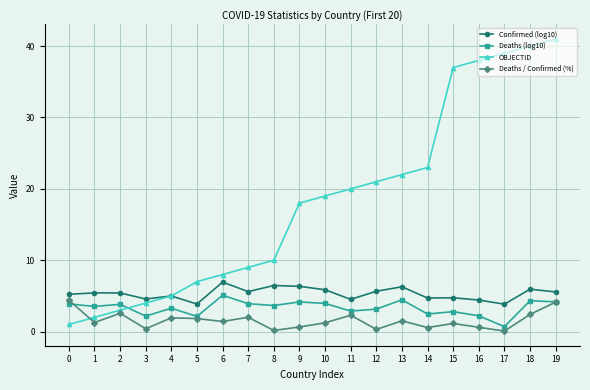

The value of Deaths (log10) at 3 is 2.2. True or false?

True